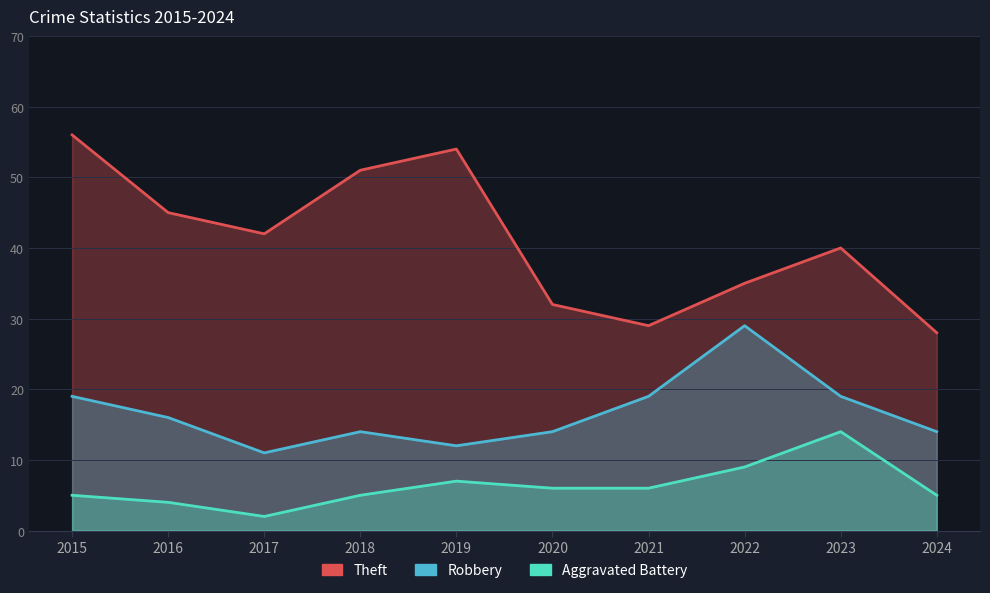

What is the minimum value shown in the chart?

2